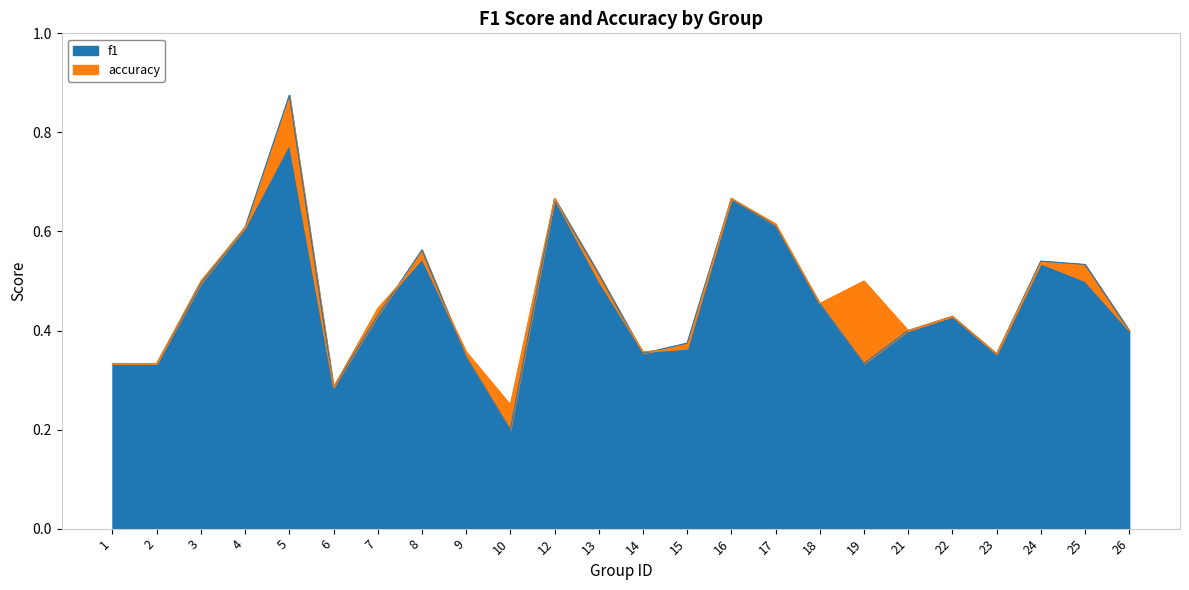

What is the value of the accuracy point at the 22nd from the left?

0.5